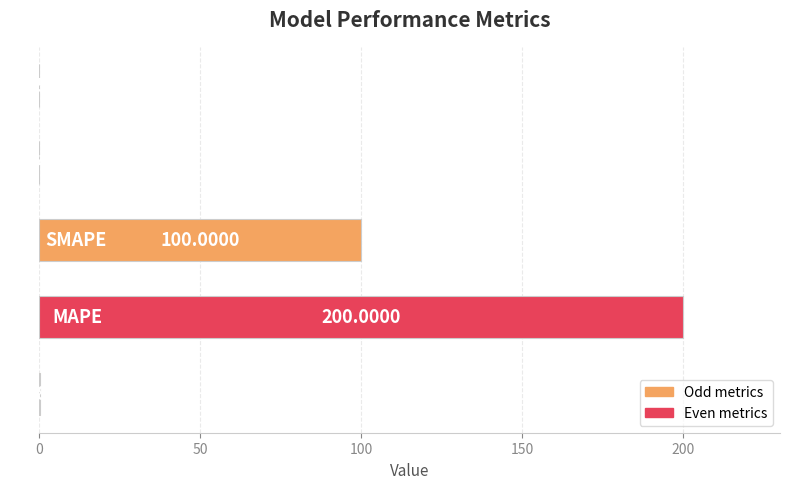

What is the sum of all values?

300.2